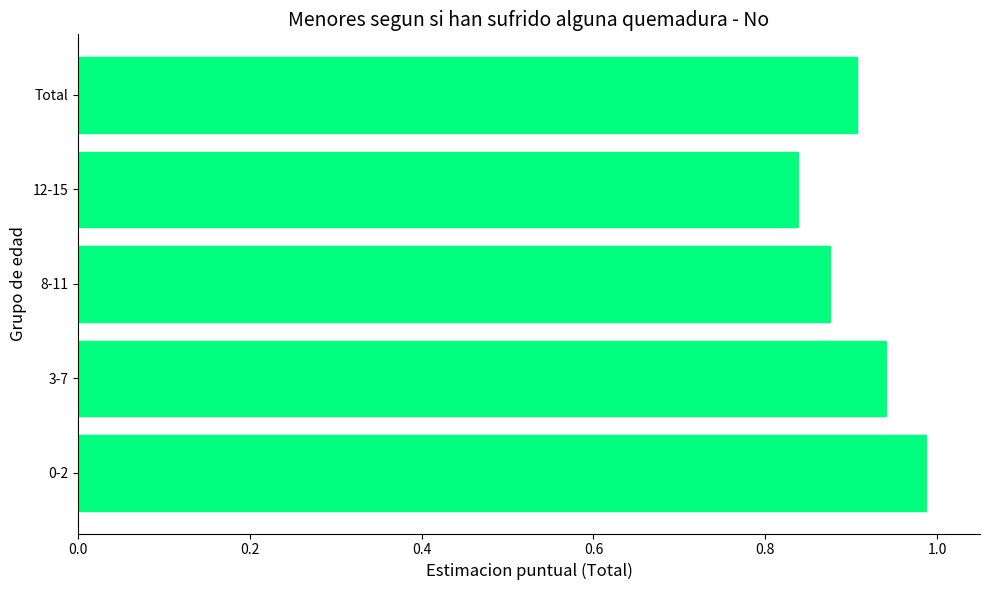

True or false: the data shows 0.6 at 8-11.

False